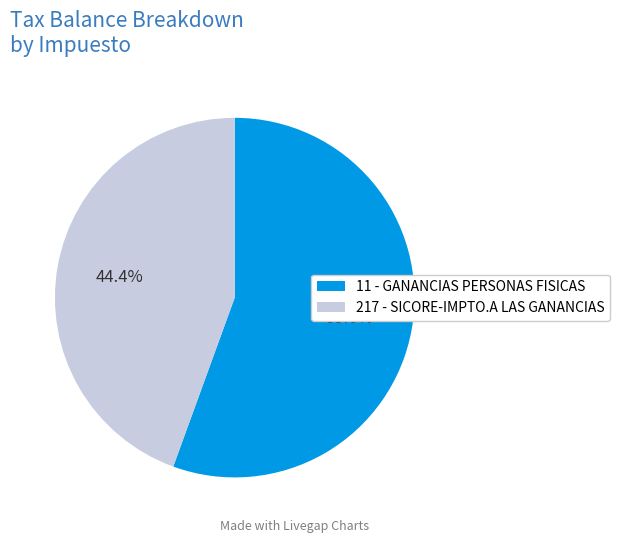

To the nearest percent, what portion does 217 - SICORE-IMPTO.A LAS GANANCIAS represent?

44%